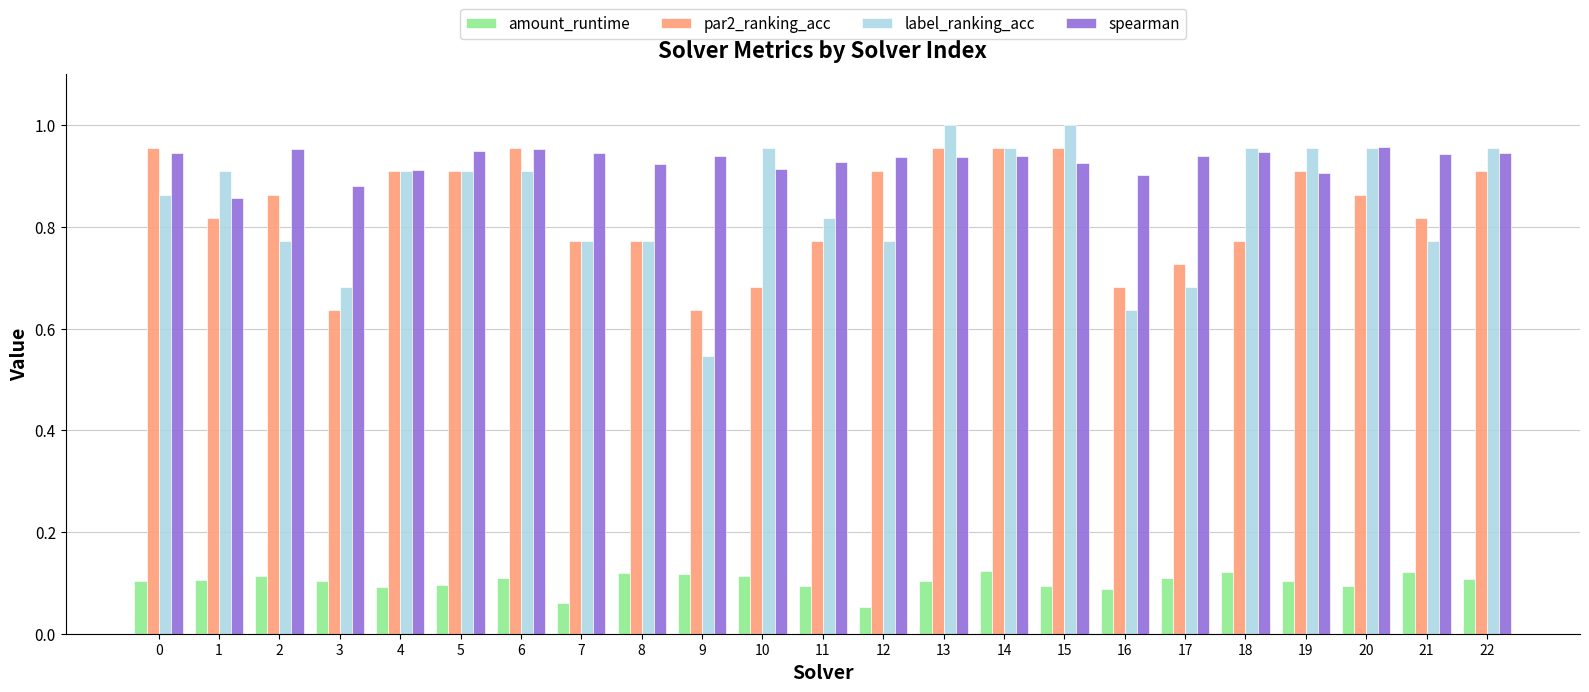

True or false: par2_ranking_acc has a value of 0.9 at 4.

True